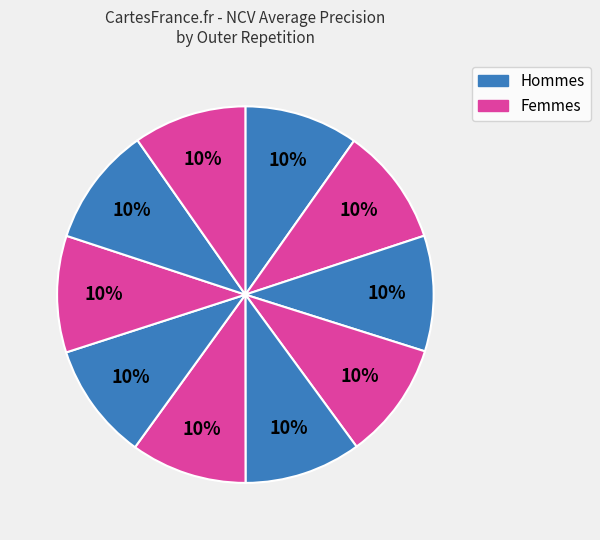

How many segments does this pie chart have?

10